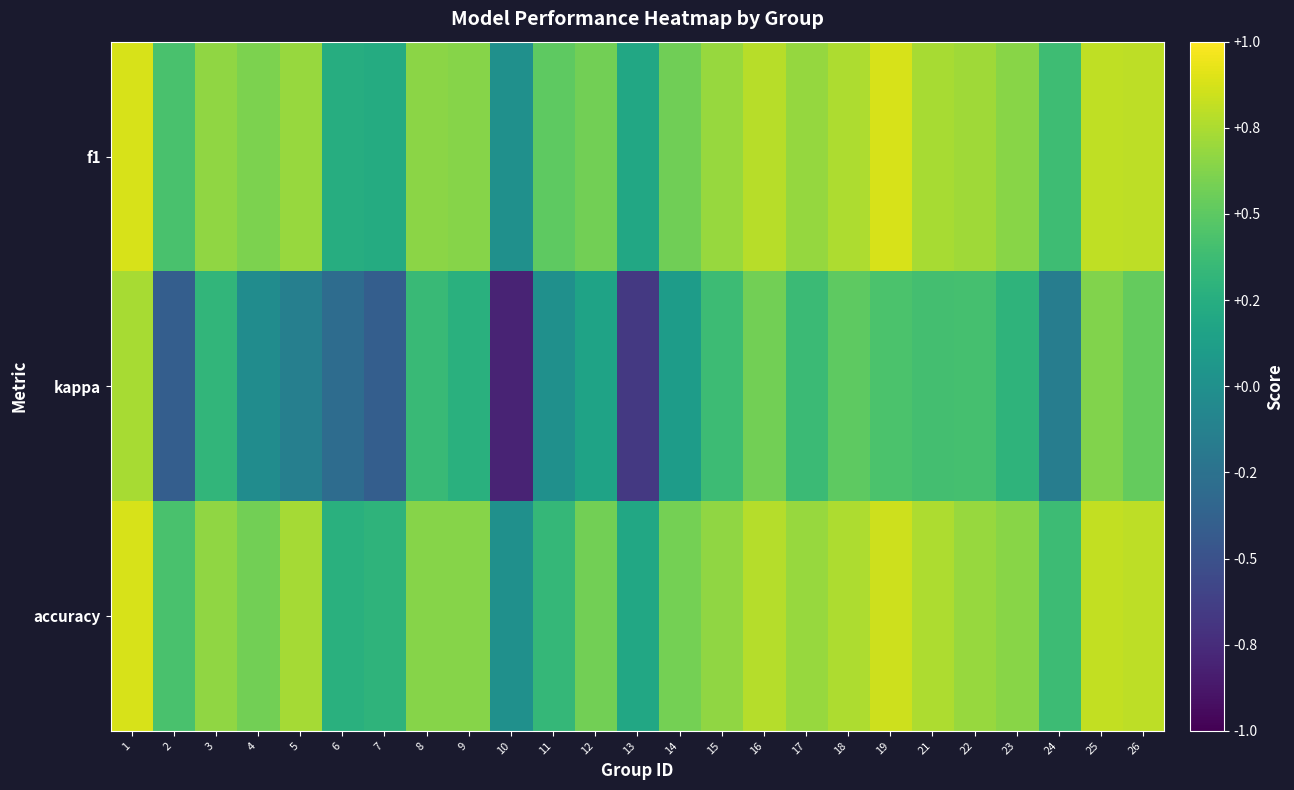

Reading left to right, transcribe all the data shown in this chart.

f1: 1=0.9	2=0.4	3=0.7	4=0.6	5=0.7	6=0.2	7=0.2	8=0.6	9=0.6	10=0.0	11=0.5	12=0.6	13=0.2	14=0.6	15=0.7	16=0.8	17=0.7	18=0.8	19=0.9	21=0.7	22=0.7	23=0.6	24=0.4	25=0.8	26=0.8
kappa: 1=0.7	2=-0.4	3=0.3	4=-0.0	5=-0.1	6=-0.3	7=-0.4	8=0.4	9=0.3	10=-0.8	11=0.0	12=0.2	13=-0.7	14=0.1	15=0.4	16=0.6	17=0.4	18=0.5	19=0.4	21=0.4	22=0.4	23=0.3	24=-0.2	25=0.6	26=0.5
accuracy: 1=0.9	2=0.4	3=0.7	4=0.6	5=0.7	6=0.3	7=0.3	8=0.6	9=0.6	10=0.0	11=0.3	12=0.6	13=0.2	14=0.6	15=0.7	16=0.8	17=0.7	18=0.8	19=0.8	21=0.8	22=0.7	23=0.6	24=0.4	25=0.8	26=0.8